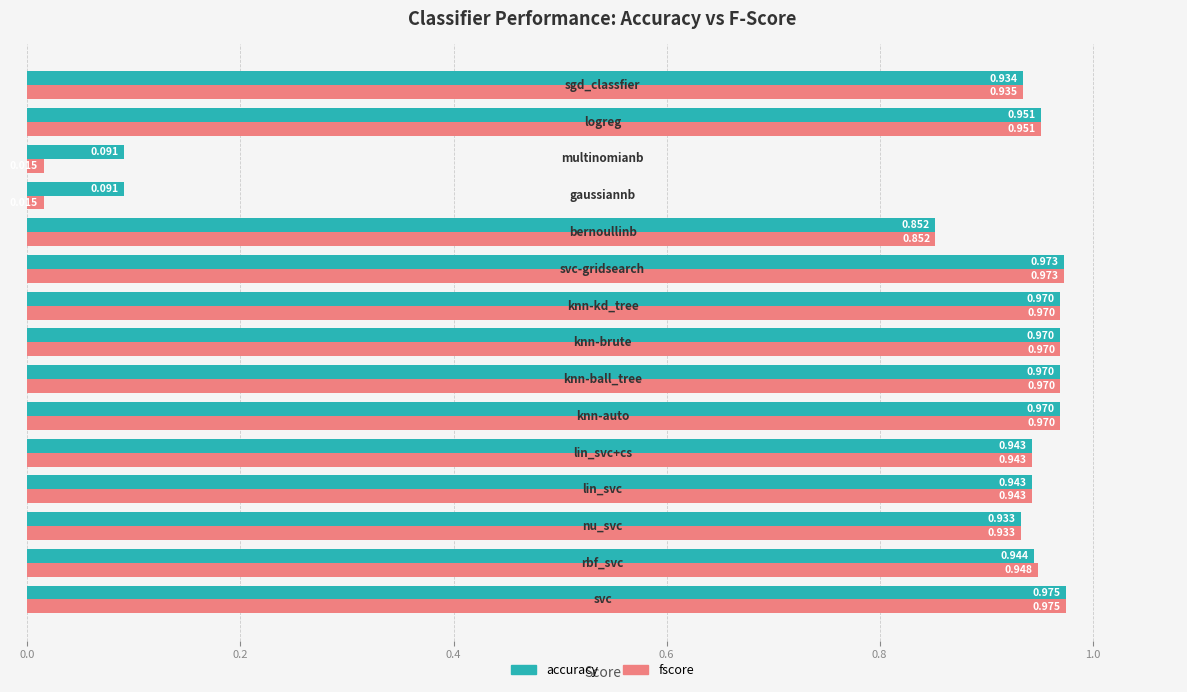

Which series has the largest total across all categories?

accuracy